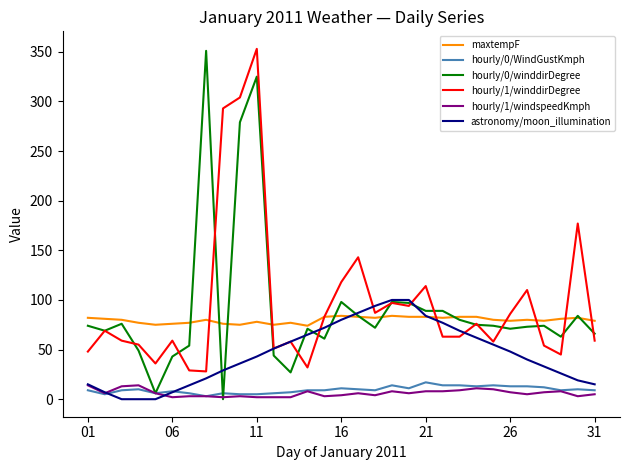

What is the difference between the maximum and minimum values in the hourly/1/windspeedKmph series?

12